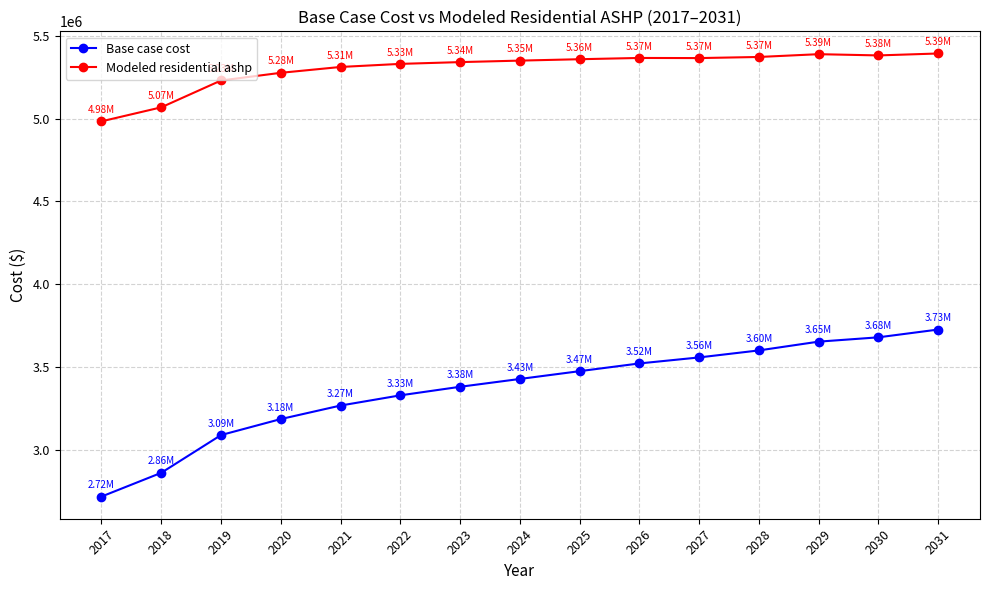

How many lines are shown in the chart?

2